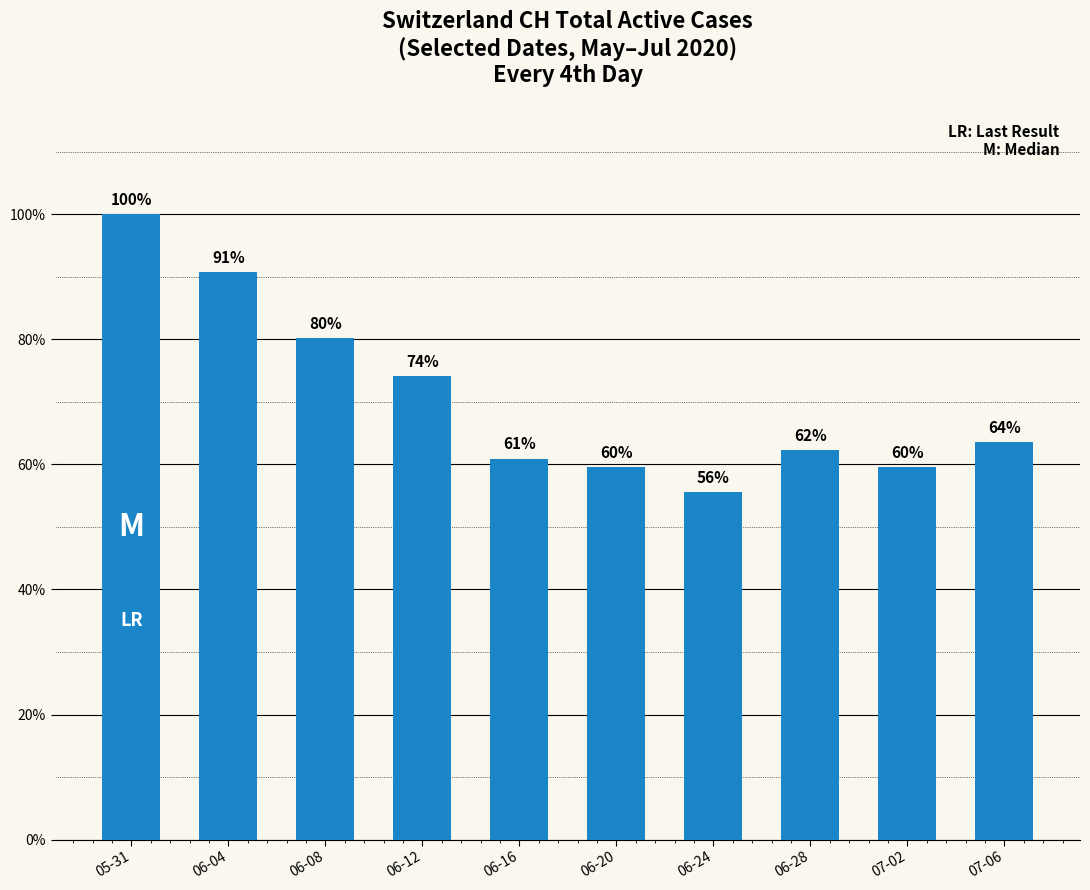

Reading left to right, extract all data points from this chart.

151	137	121	112	92	90	84	94	90	96